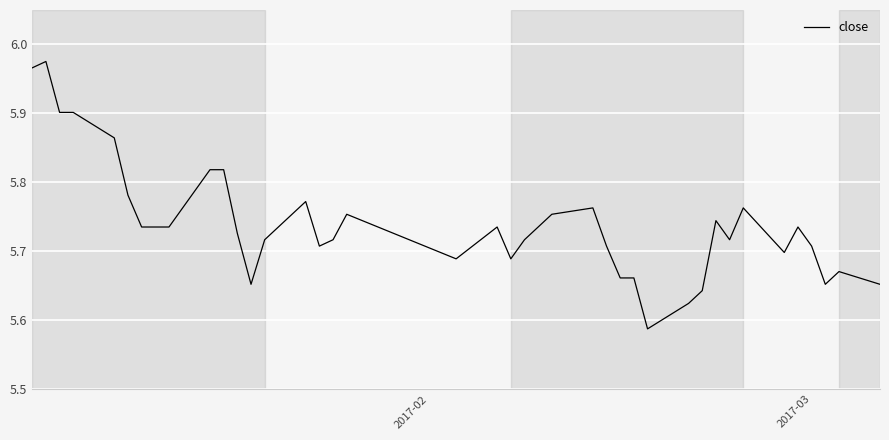

What is the difference between the maximum and minimum values?

0.4